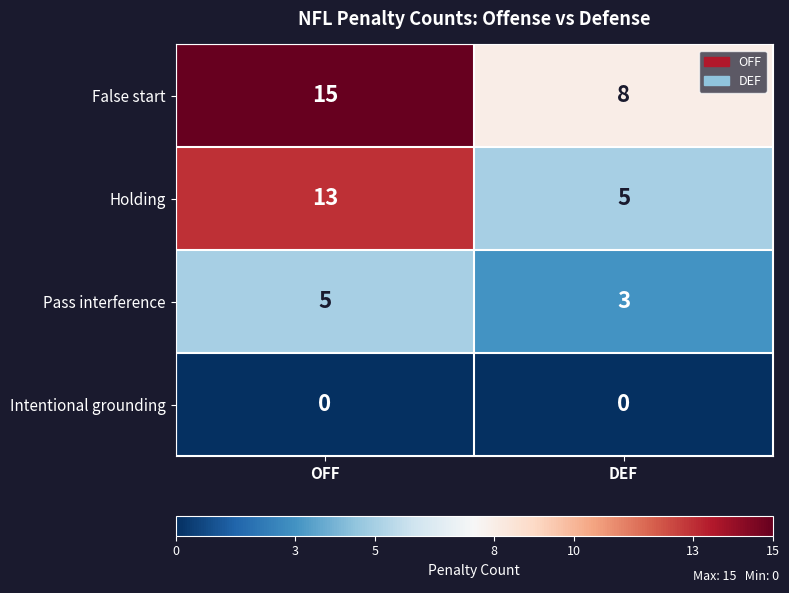

What is the difference between the highest and lowest values at DEF?

8